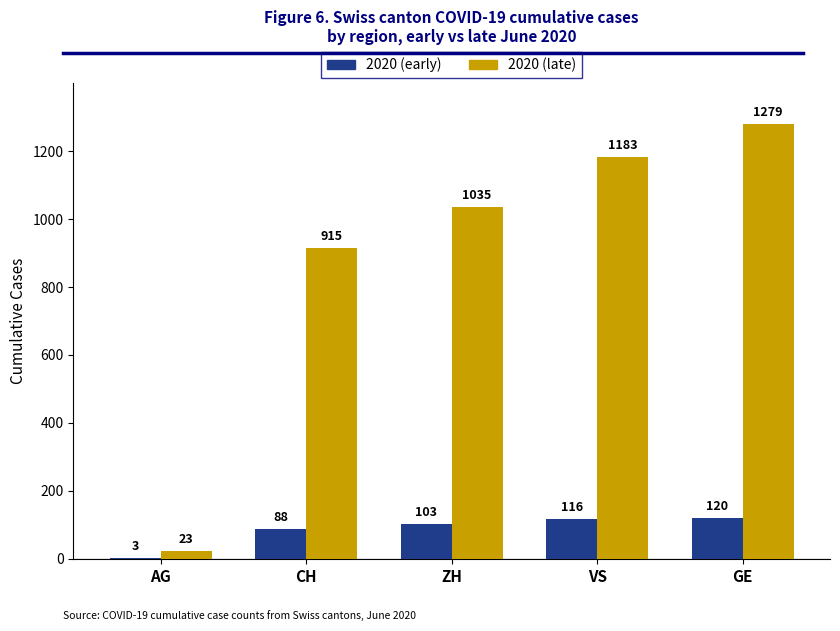

What is the total value across all series at AG?

26